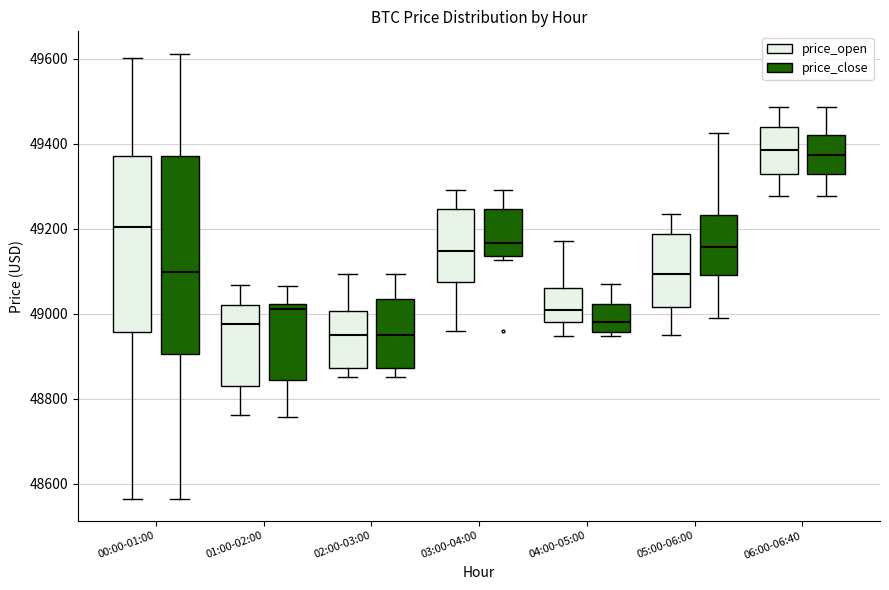

Reading left to right, transcribe this box plot: for each box, give where its median line is, the range the box spans, and where its two whiskers end, as read against the y-axis. The values are not printed on the chart, so give them approximately, as read against the axis.

00:00-01:00 (price_open): median 49200, box 48960 to 49380, whiskers 48560 to 49600
00:00-01:00 (price_close): median 49100, box 48900 to 49380, whiskers 48560 to 49620
01:00-02:00 (price_open): median 48980, box 48820 to 49020, whiskers 48760 to 49060
01:00-02:00 (price_close): median 49020 (just below the box's upper edge), box 48840 to 49020, whiskers 48760 to 49060
02:00-03:00 (price_open): median 48960, box 48880 to 49000, whiskers 48860 to 49100
02:00-03:00 (price_close): median 48960, box 48880 to 49040, whiskers 48860 to 49100
03:00-04:00 (price_open): median 49140, box 49080 to 49240, whiskers 48960 to 49300
03:00-04:00 (price_close): median 49160, box 49140 to 49240, whiskers 49120 to 49300
04:00-05:00 (price_open): median 49000, box 48980 to 49060, whiskers 48940 to 49180
04:00-05:00 (price_close): median 48980, box 48960 to 49020, whiskers 48940 to 49060
05:00-06:00 (price_open): median 49100, box 49020 to 49180, whiskers 48940 to 49240
05:00-06:00 (price_close): median 49160, box 49100 to 49240, whiskers 49000 to 49420
06:00-06:40 (price_open): median 49380, box 49320 to 49440, whiskers 49280 to 49480
06:00-06:40 (price_close): median 49380, box 49320 to 49420, whiskers 49280 to 49480